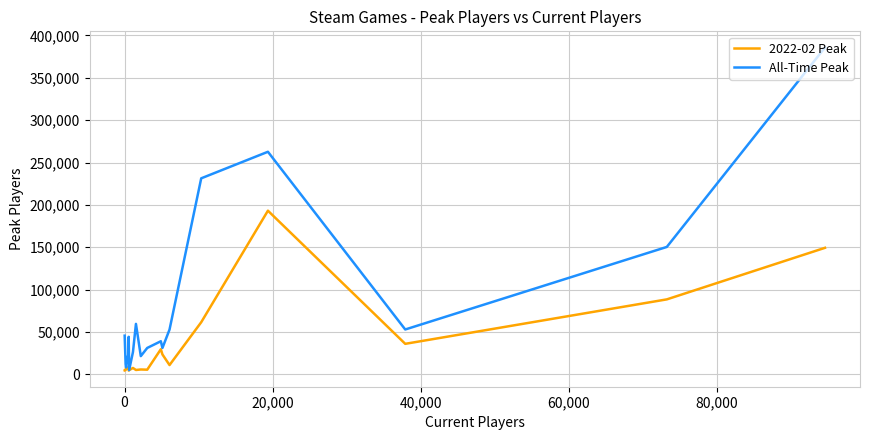

Which series has the widest spread of values?

All-Time Peak